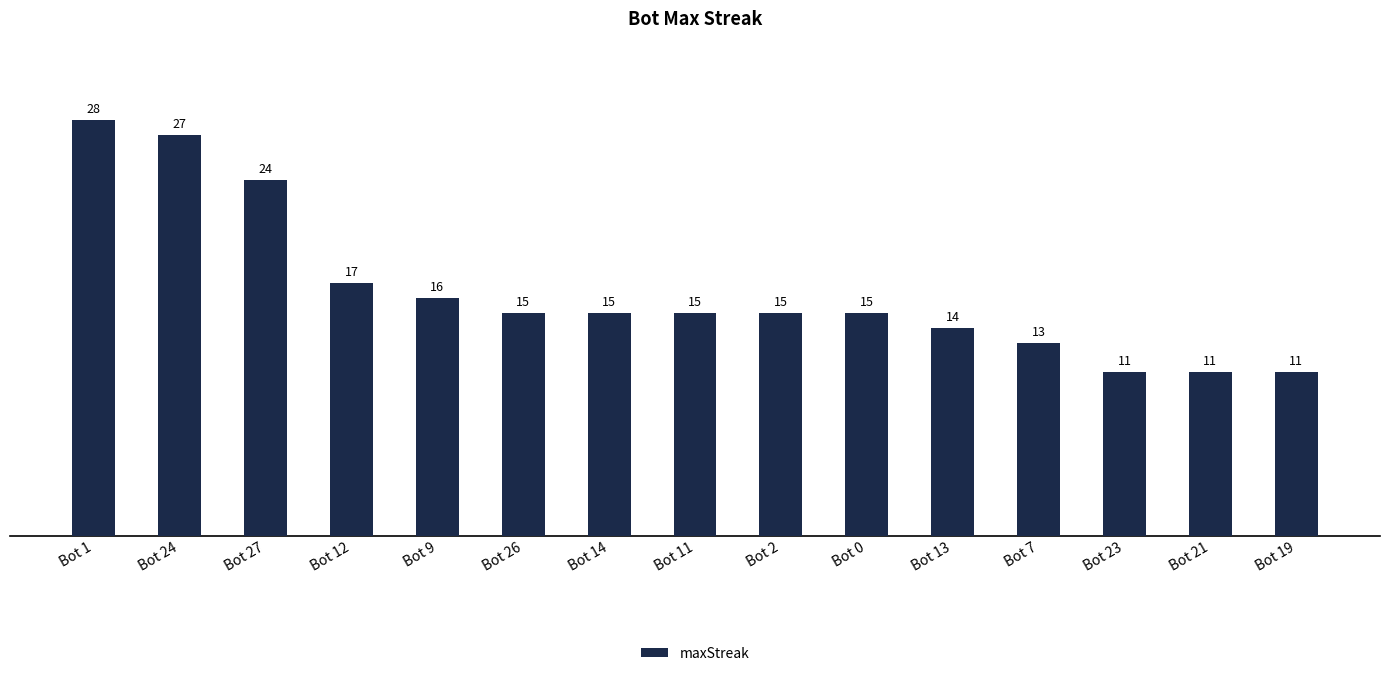

What is the minimum value shown in the chart?

11